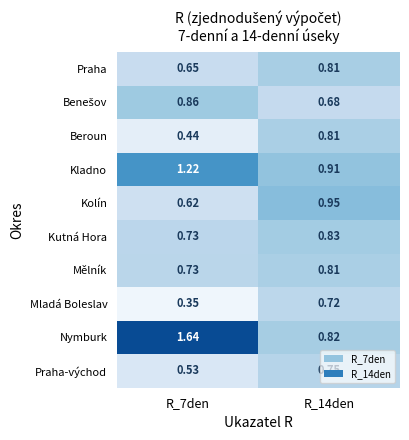

Which series has the widest spread of values?

Nymburk